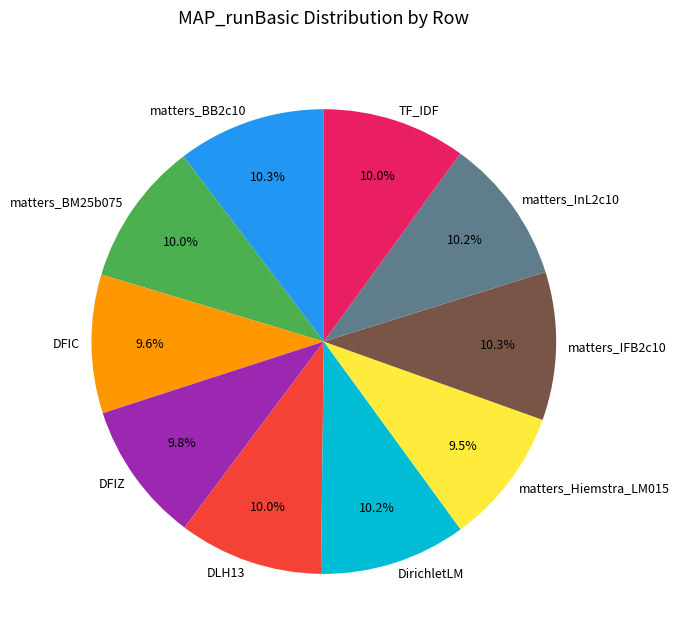

Does matters_InL2c10 account for over 50% of the chart?

No